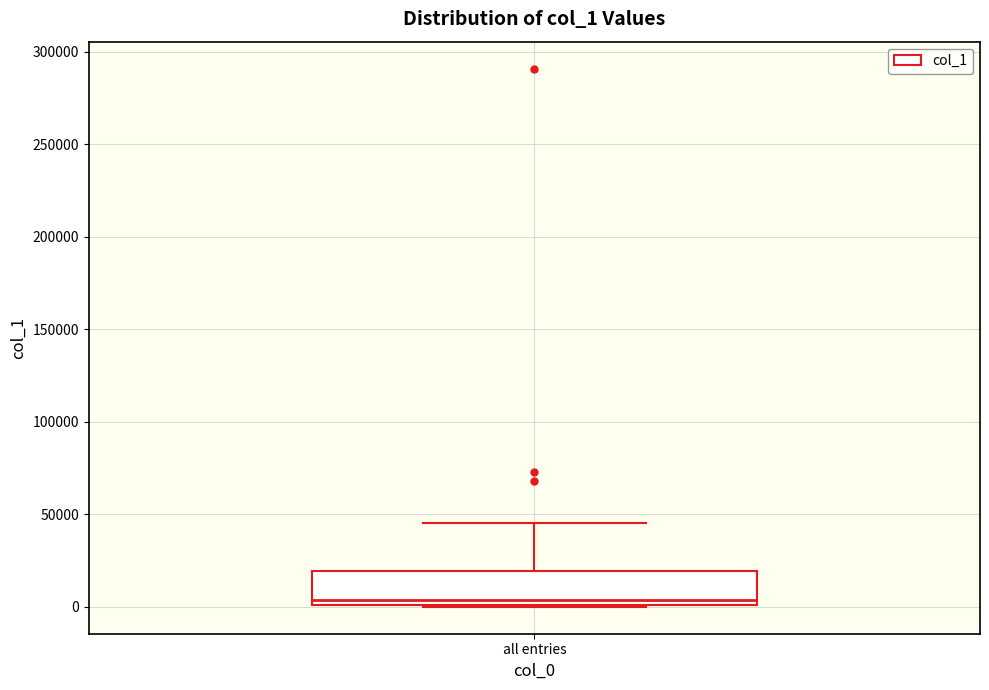

Transcribe this box plot: give where the median line is, the range the box spans, and where the two whiskers end, as read against the y-axis. The values are not printed on the chart, so give them approximately, as read against the axis.

median 5000, box 0 to 20000, whiskers 0 to 45000